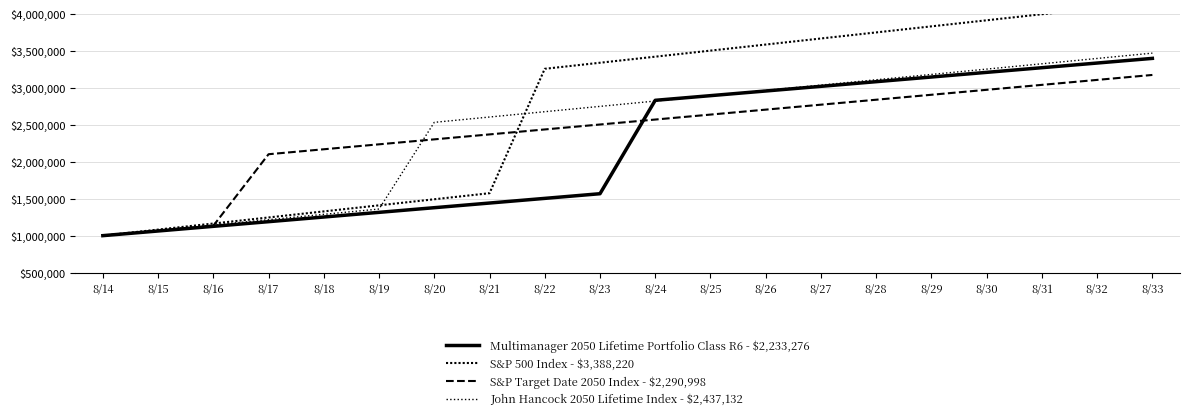

What is the value of the S&P 500 Index - $3,388,220 point at the 7th from the left?

1492000